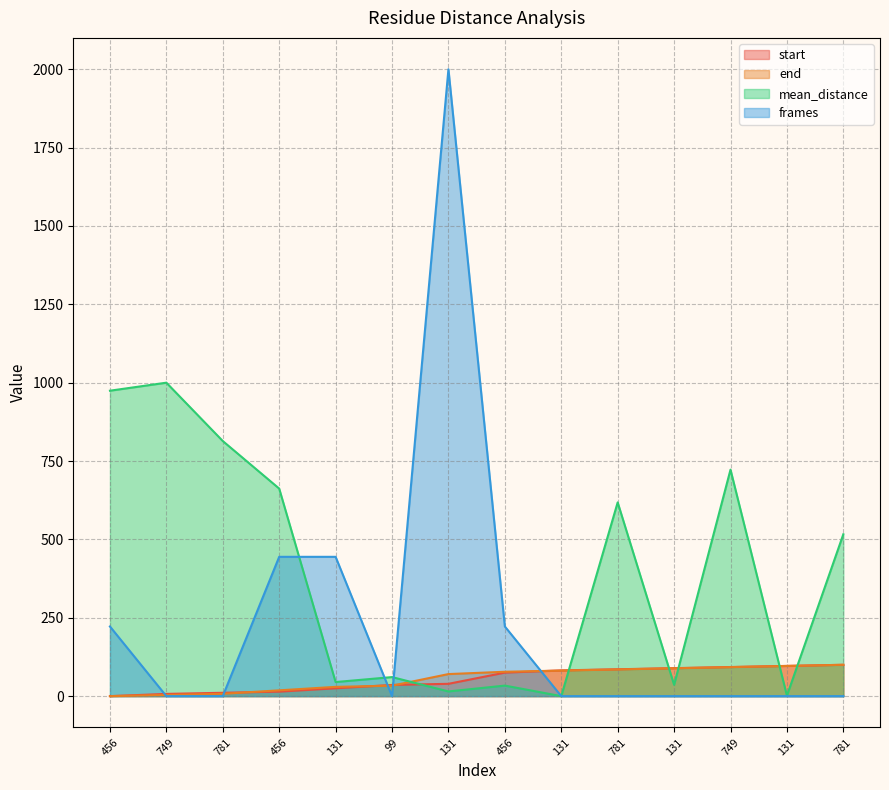

True or false: start and mean_distance intersect in this chart.

True